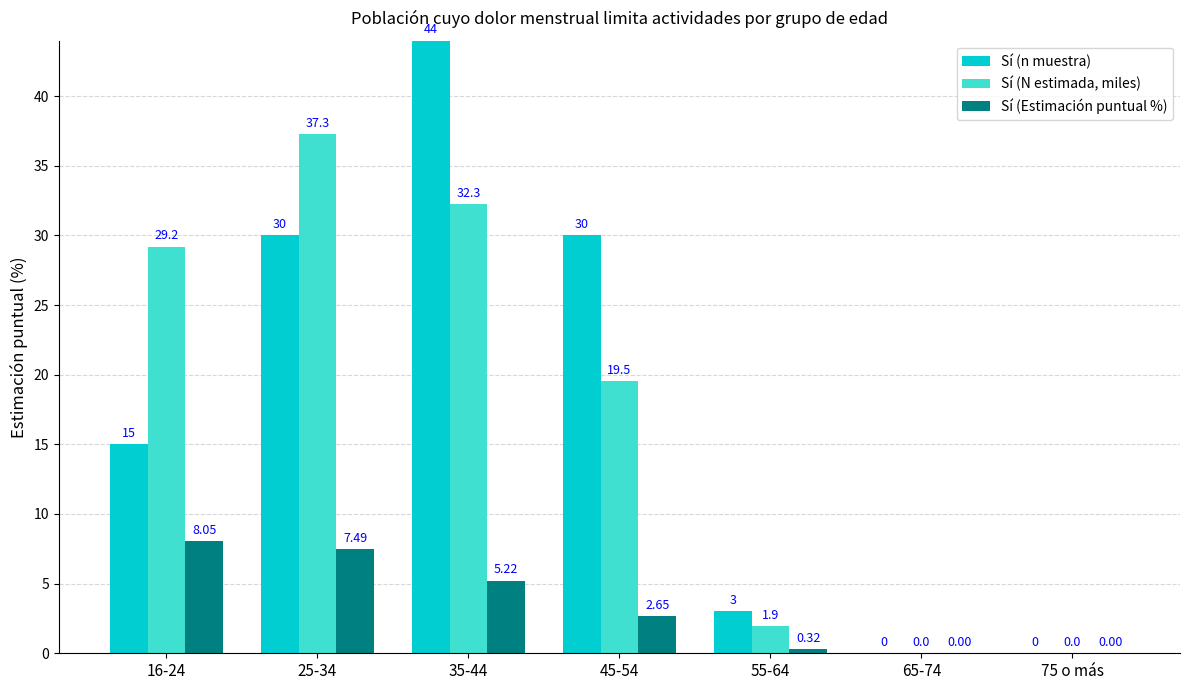

Which series has the widest spread of values?

Sí (n muestra)